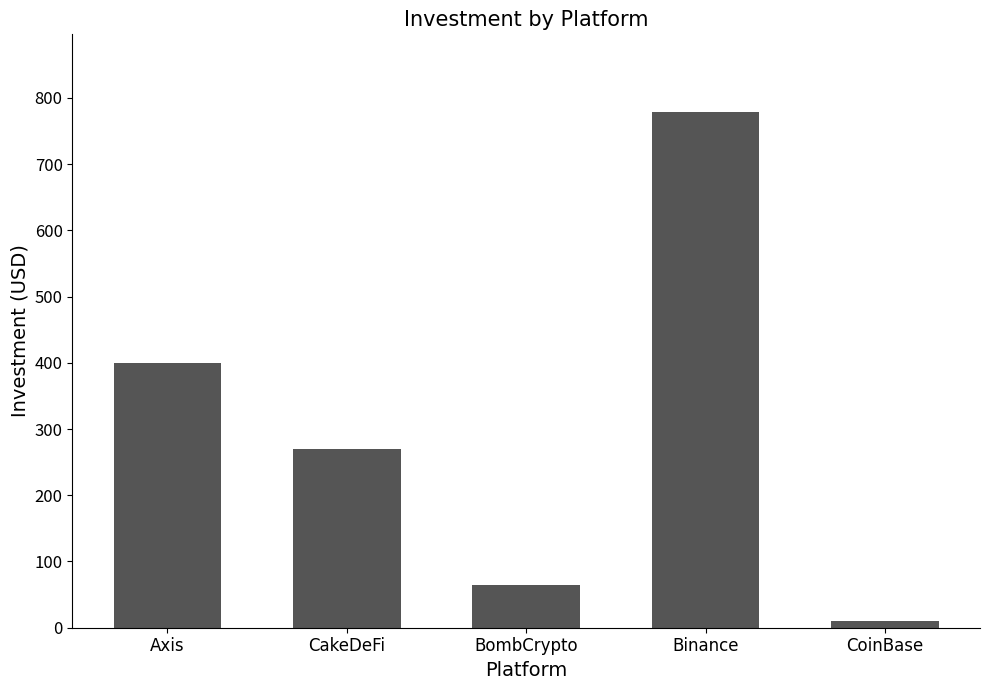

Rank the categories by value from highest to lowest.

Binance, Axis, CakeDeFi, BombCrypto, CoinBase